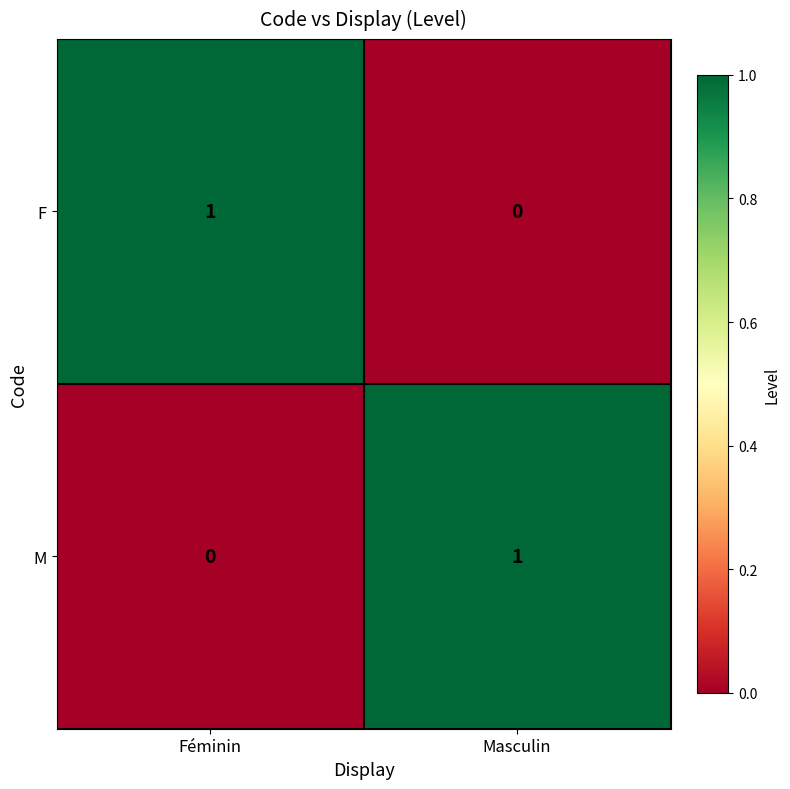

What is the difference between the highest and lowest values at Féminin?

1